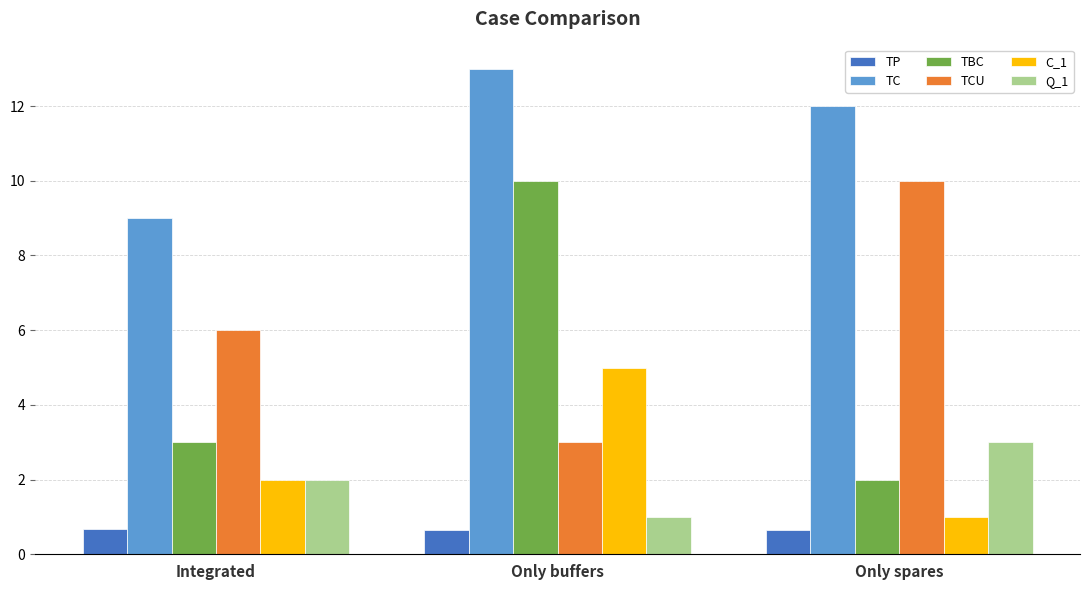

Count the number of categories in the chart.

3